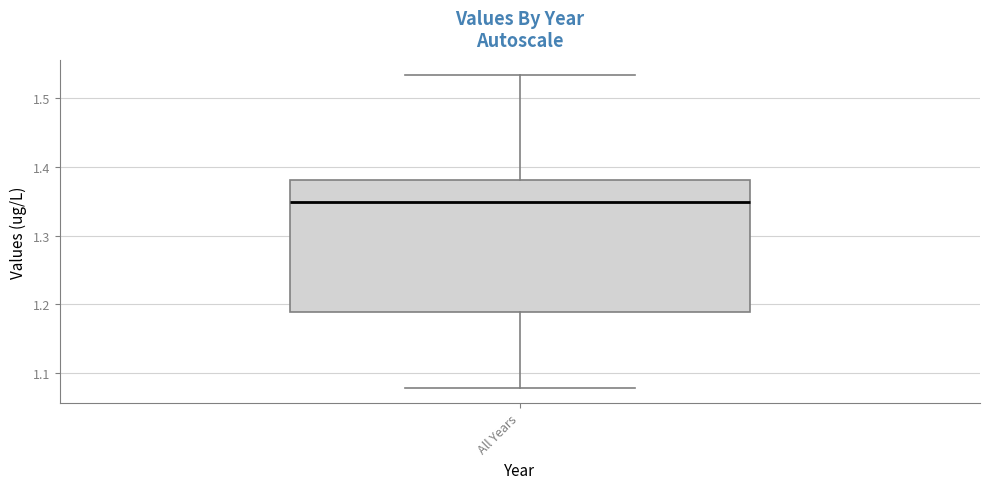

Where is the lower edge of the box for All Years on the y-axis? The values are not printed on the chart, so give them approximately, as read against the axis.

1.19